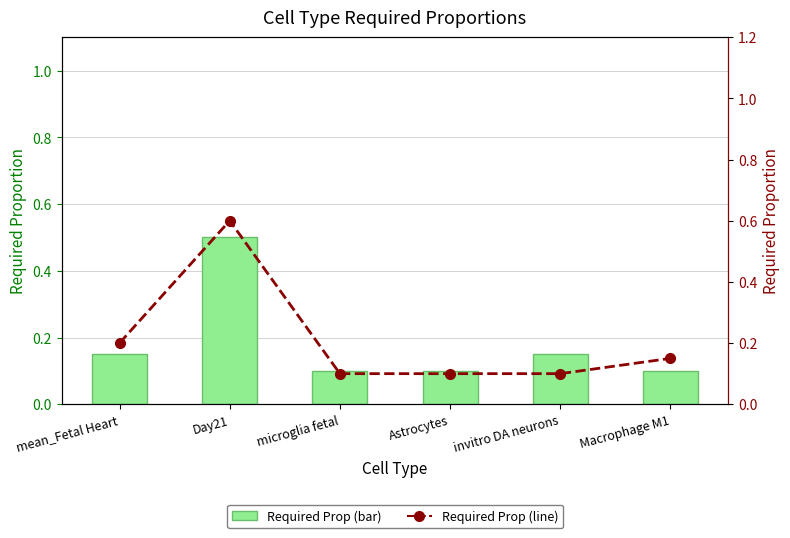

Reading right to left, list all the values displayed in this chart.

Required Prop (bar): Macrophage M1=0.1	invitro DA neurons=0.1	Astrocytes=0.1	microglia fetal=0.1	Day21=0.5	mean_Fetal Heart=0.1
Required Prop (line): Macrophage M1=0.1	invitro DA neurons=0.1	Astrocytes=0.1	microglia fetal=0.1	Day21=0.6	mean_Fetal Heart=0.2